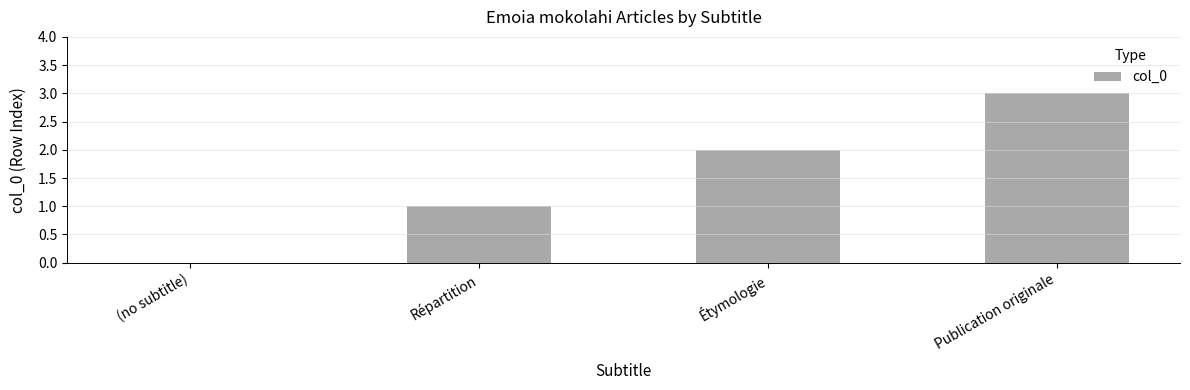

True or false: the data shows 5 at Publication originale.

False